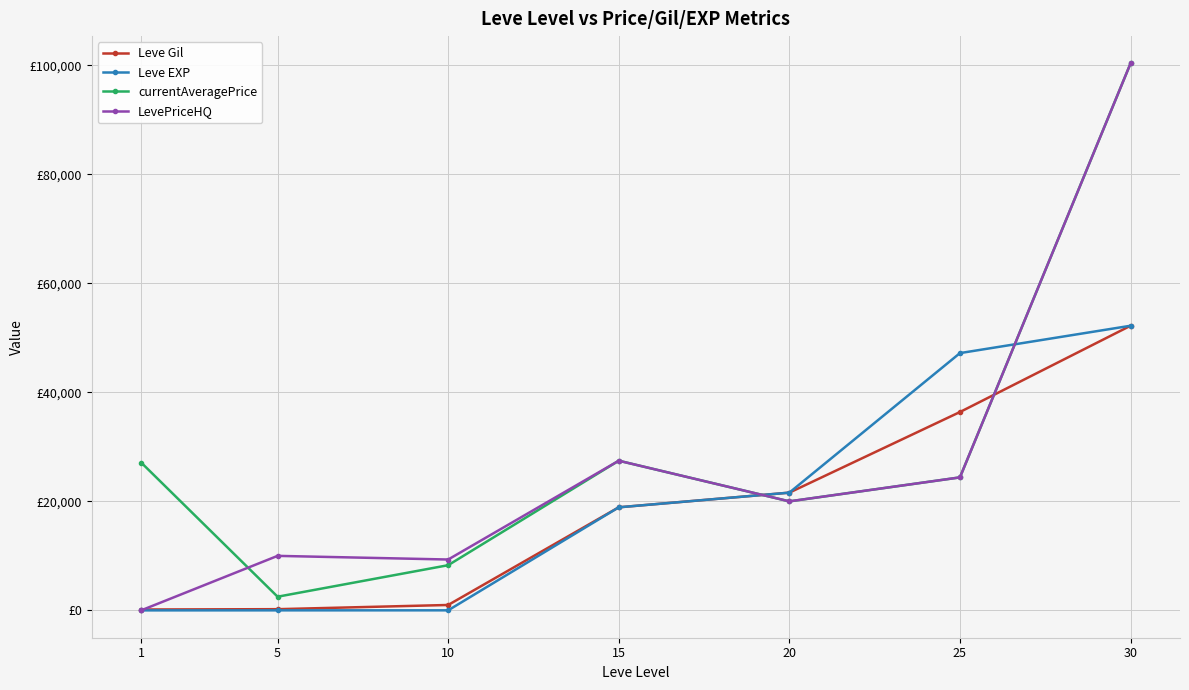

What are all the series names shown in the legend?

Leve Gil, Leve EXP, currentAveragePrice, LevePriceHQ